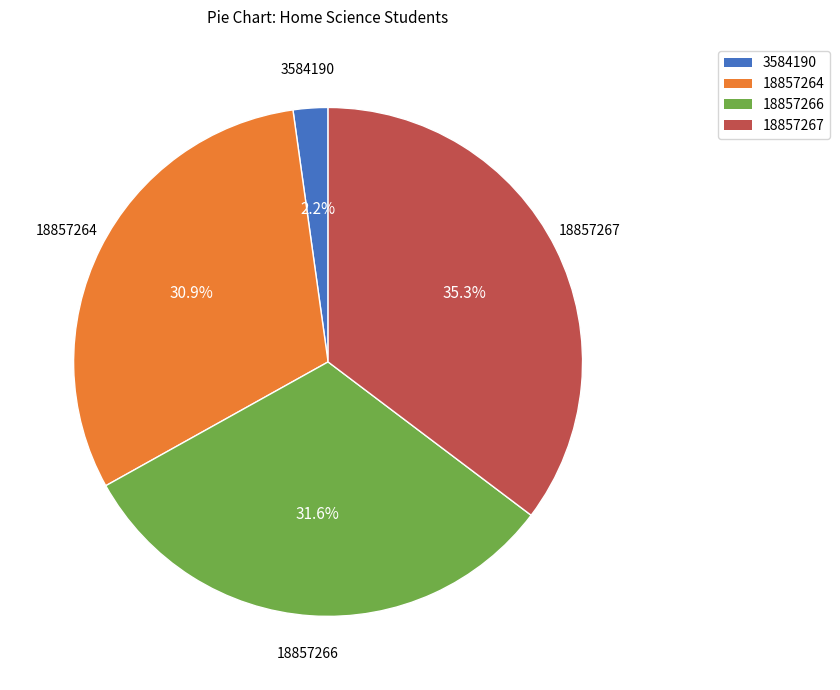

The 18857264 slice represents 20% of the pie. True or false?

False